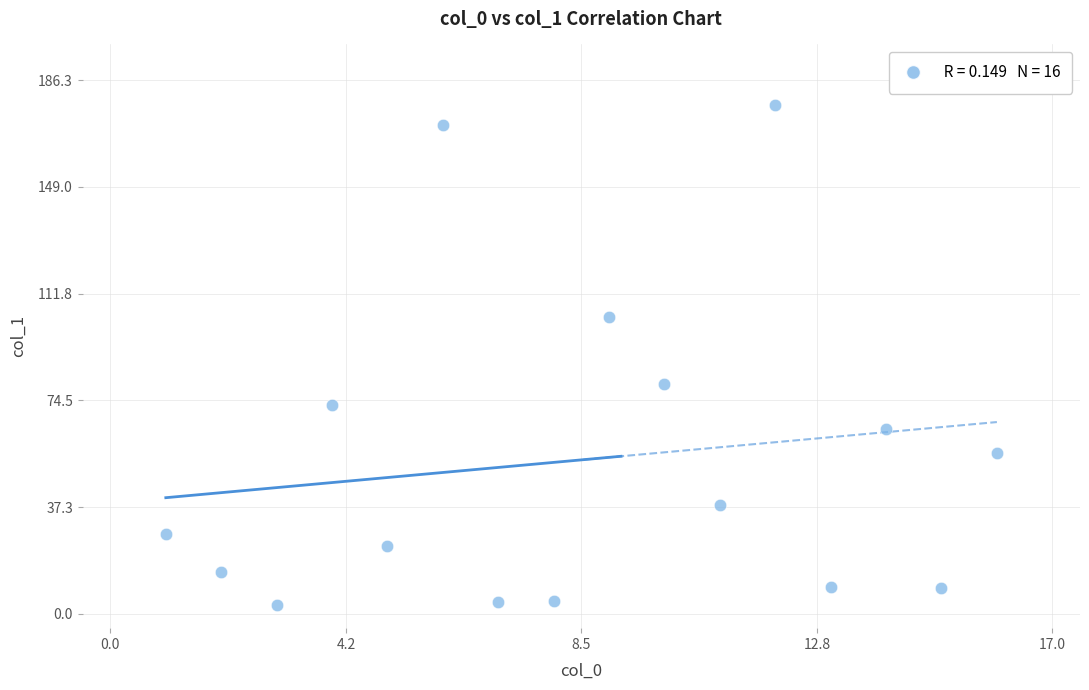

What Y value in the scatter plot is closest to 90?

80.3